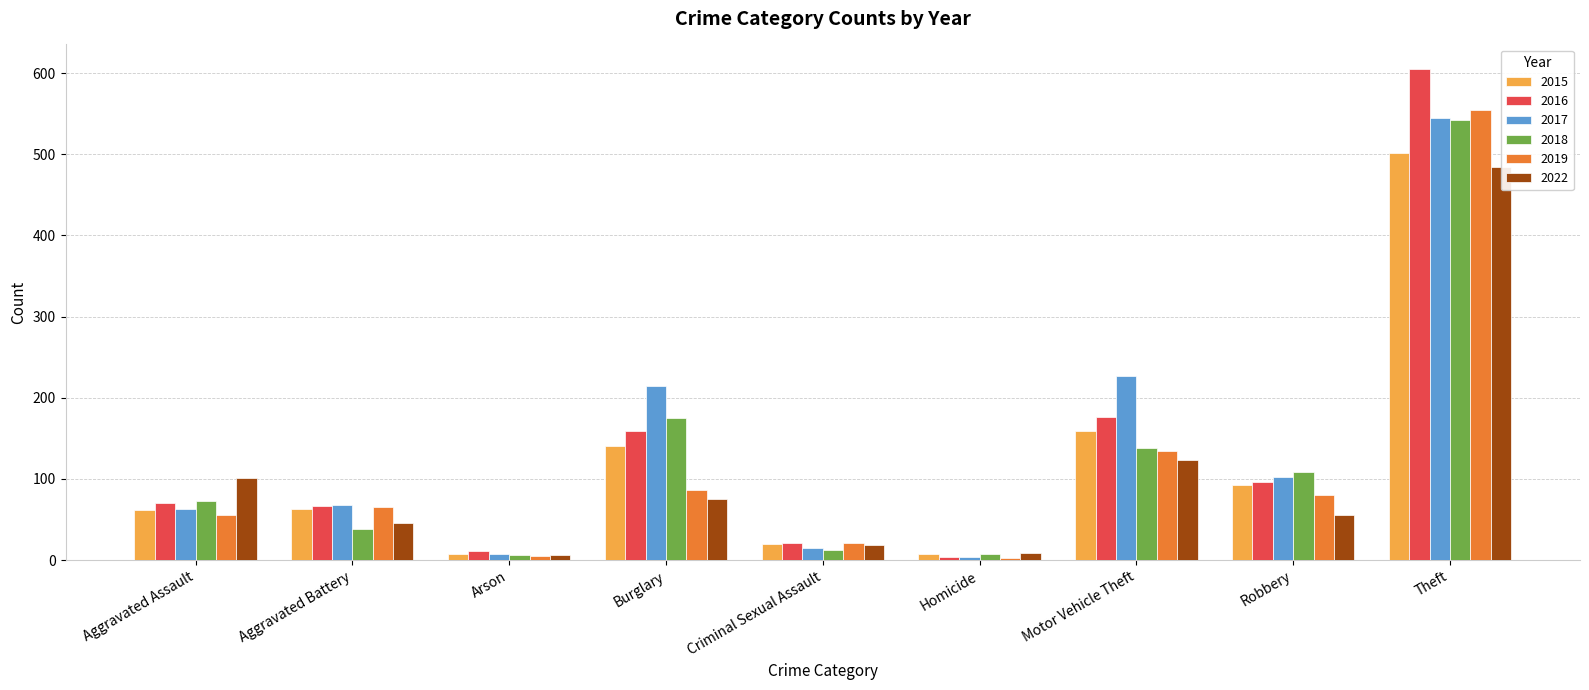

Count the number of categories in the chart.

9